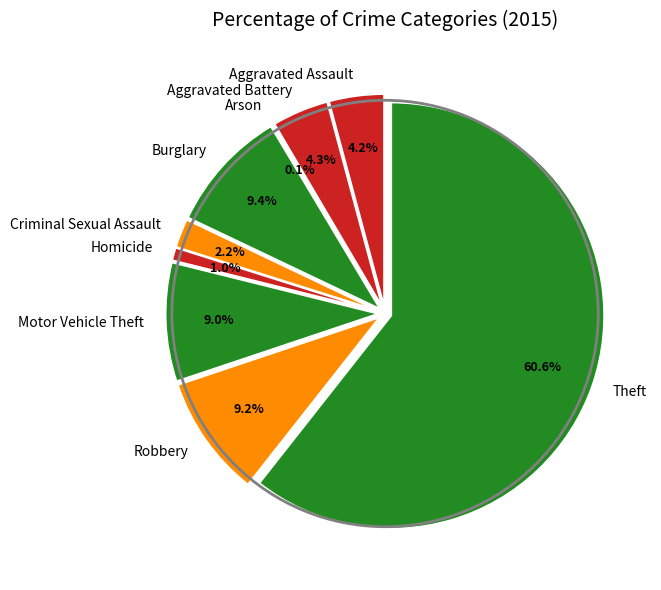

What is the smallest slice in the pie chart?

Arson